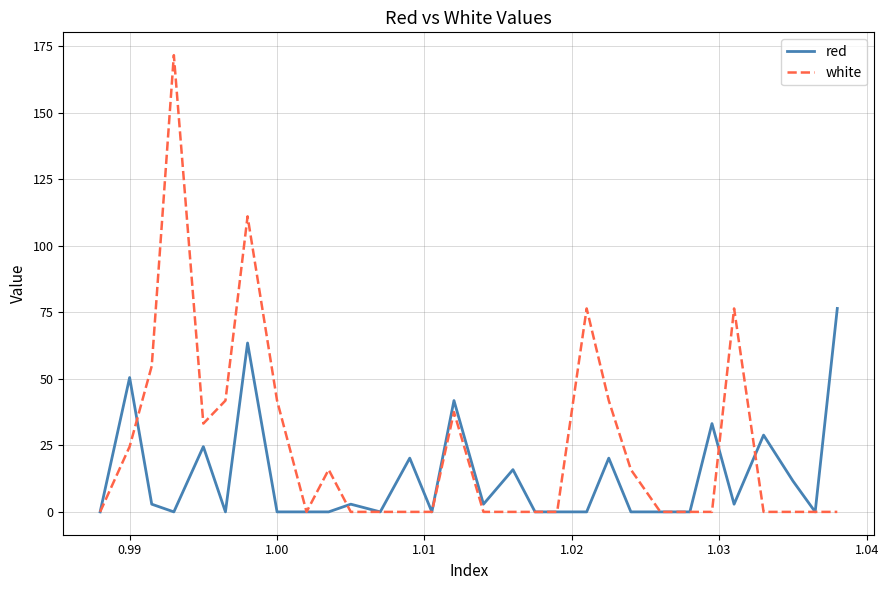

Does the chart display data point markers on the line(s)?

No